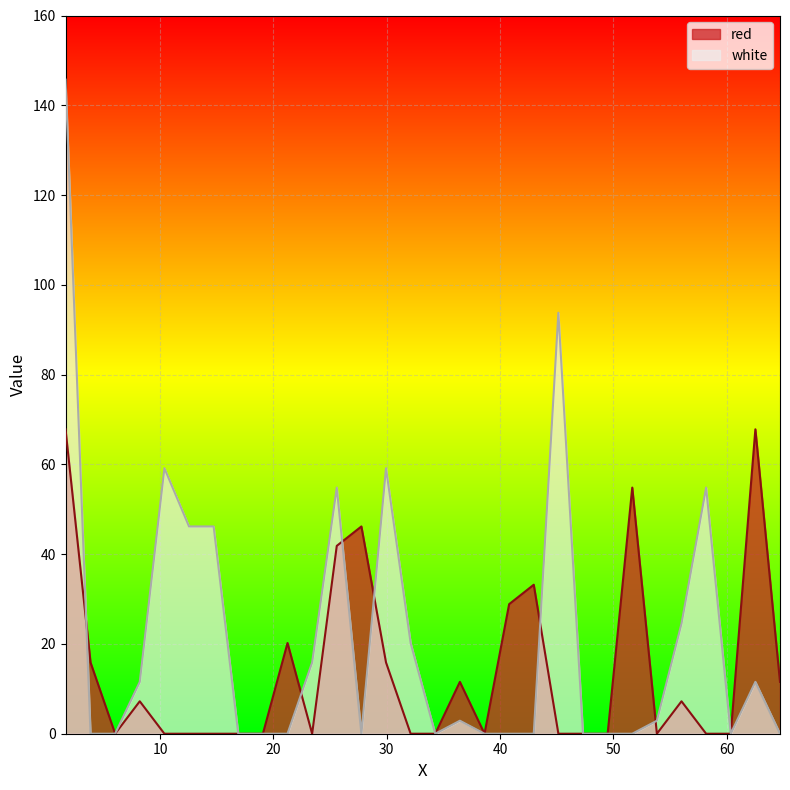

Which series changed the most between 49.5 and 56.02?

white